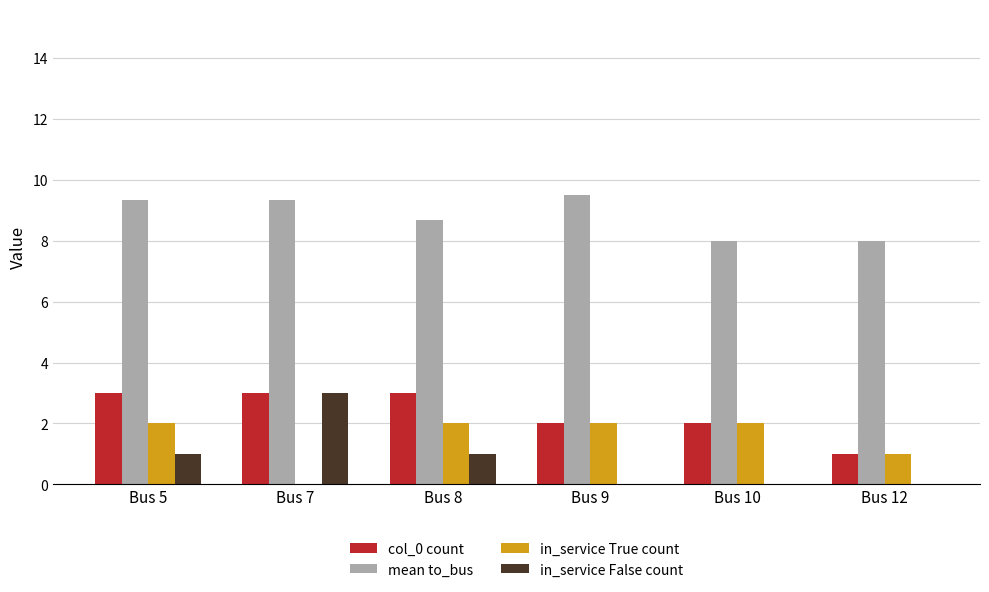

Reading left to right, transcribe all the data shown in this chart.

col_0 count: 3.0	3.0	3.0	2.0	2.0	1.0
mean to_bus: 9.3	9.3	8.7	9.5	8.0	8.0
in_service True count: 2.0	0.0	2.0	2.0	2.0	1.0
in_service False count: 1.0	3.0	1.0	0.0	0.0	0.0